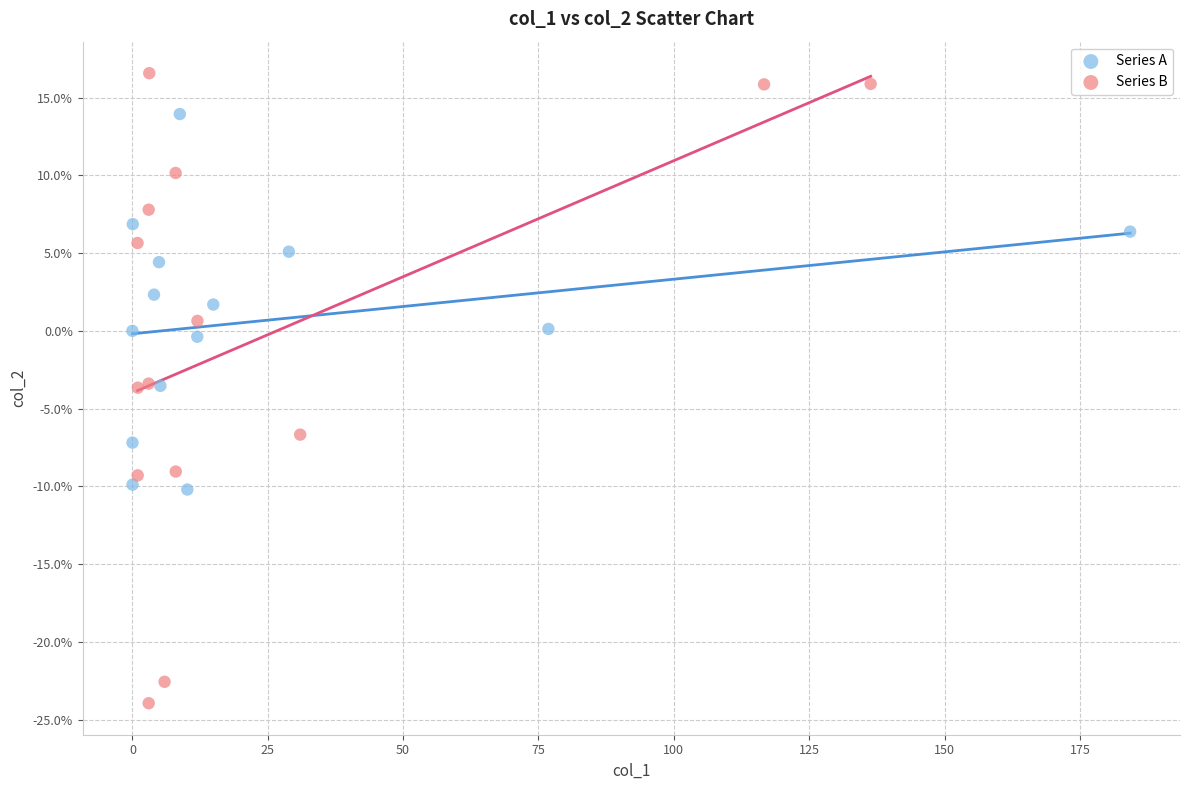

Which series has the widest spread of Y values?

Series B